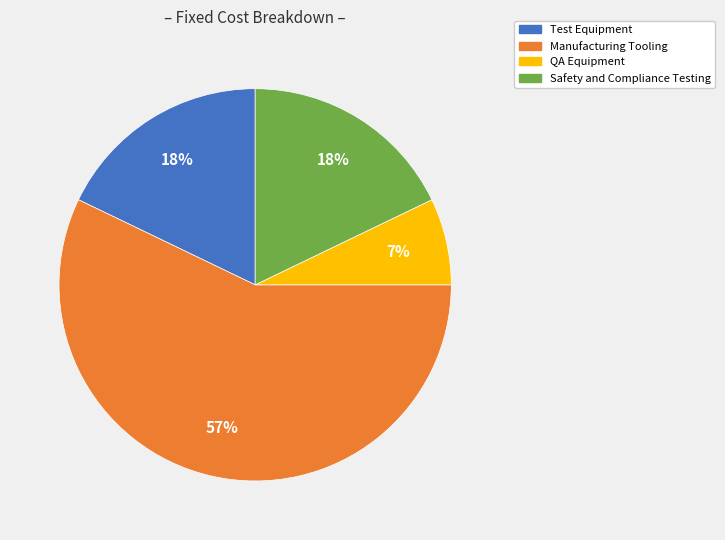

To the nearest percent, what percentage of the pie is Test Equipment?

18%